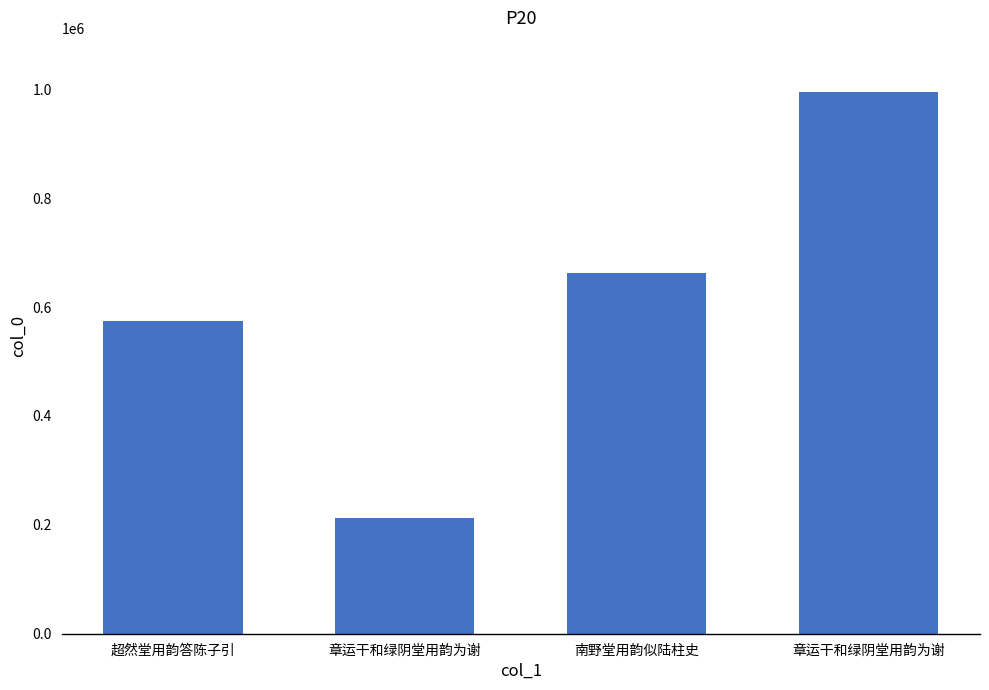

What is the label of the 4th bar from the right?

超然堂用韵答陈子引